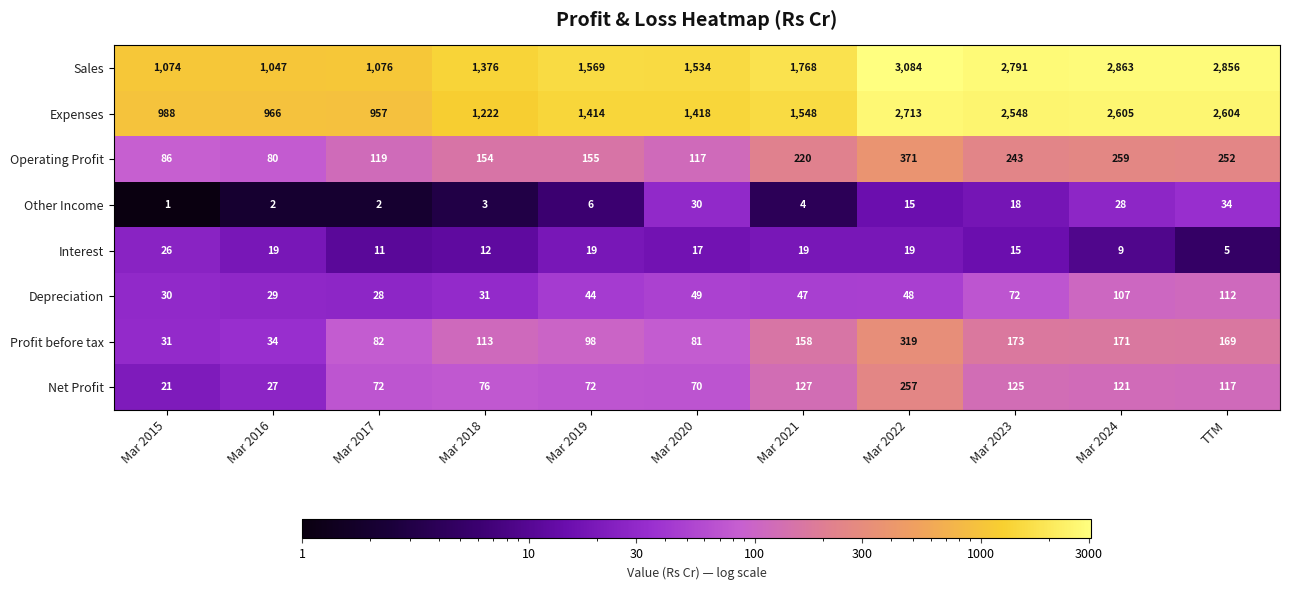

True or false: Expenses has a value of 2548 at Mar 2023.

True